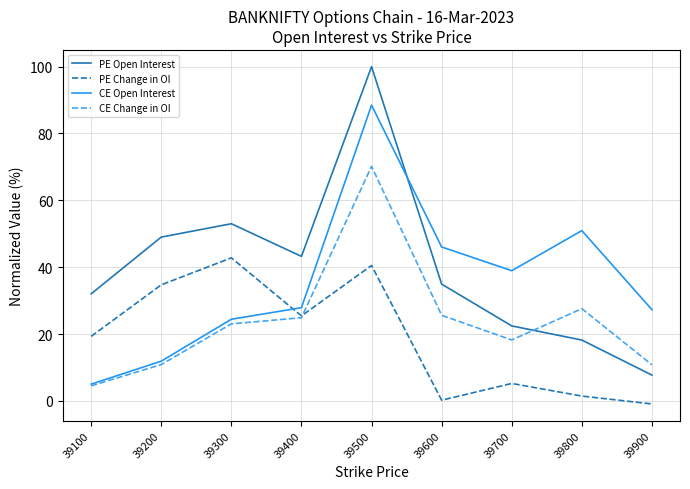

Does the chart display data point markers on the line(s)?

No